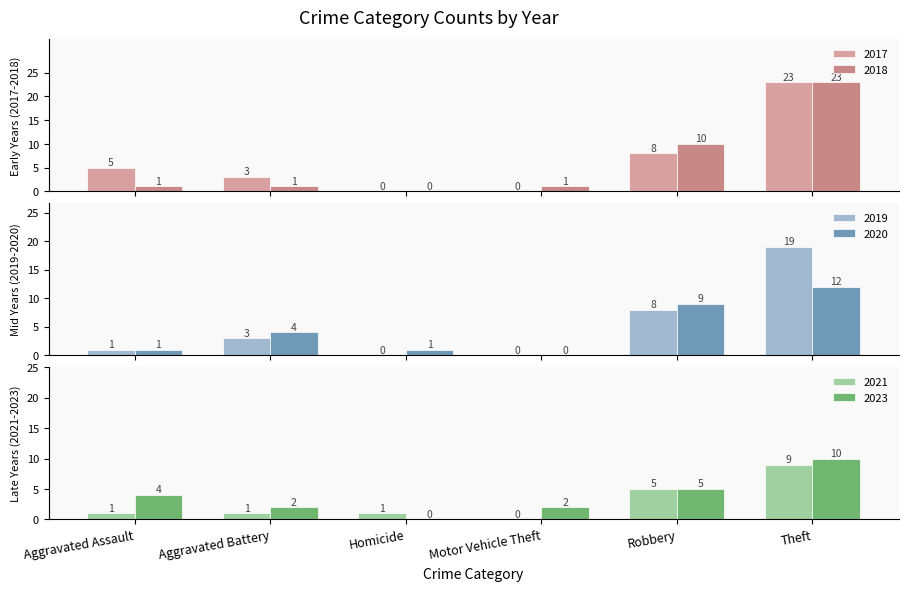

What is the highest value of the 2019 series?

19